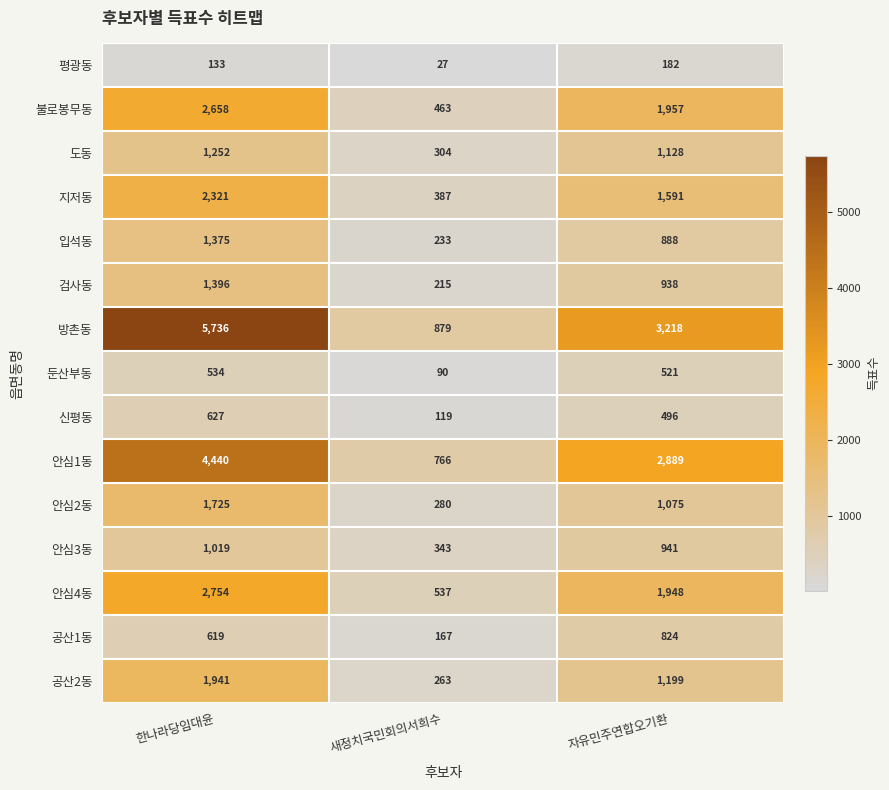

What value does the 공산2동 series have at 한나라당임대윤, to the nearest 50?

1950